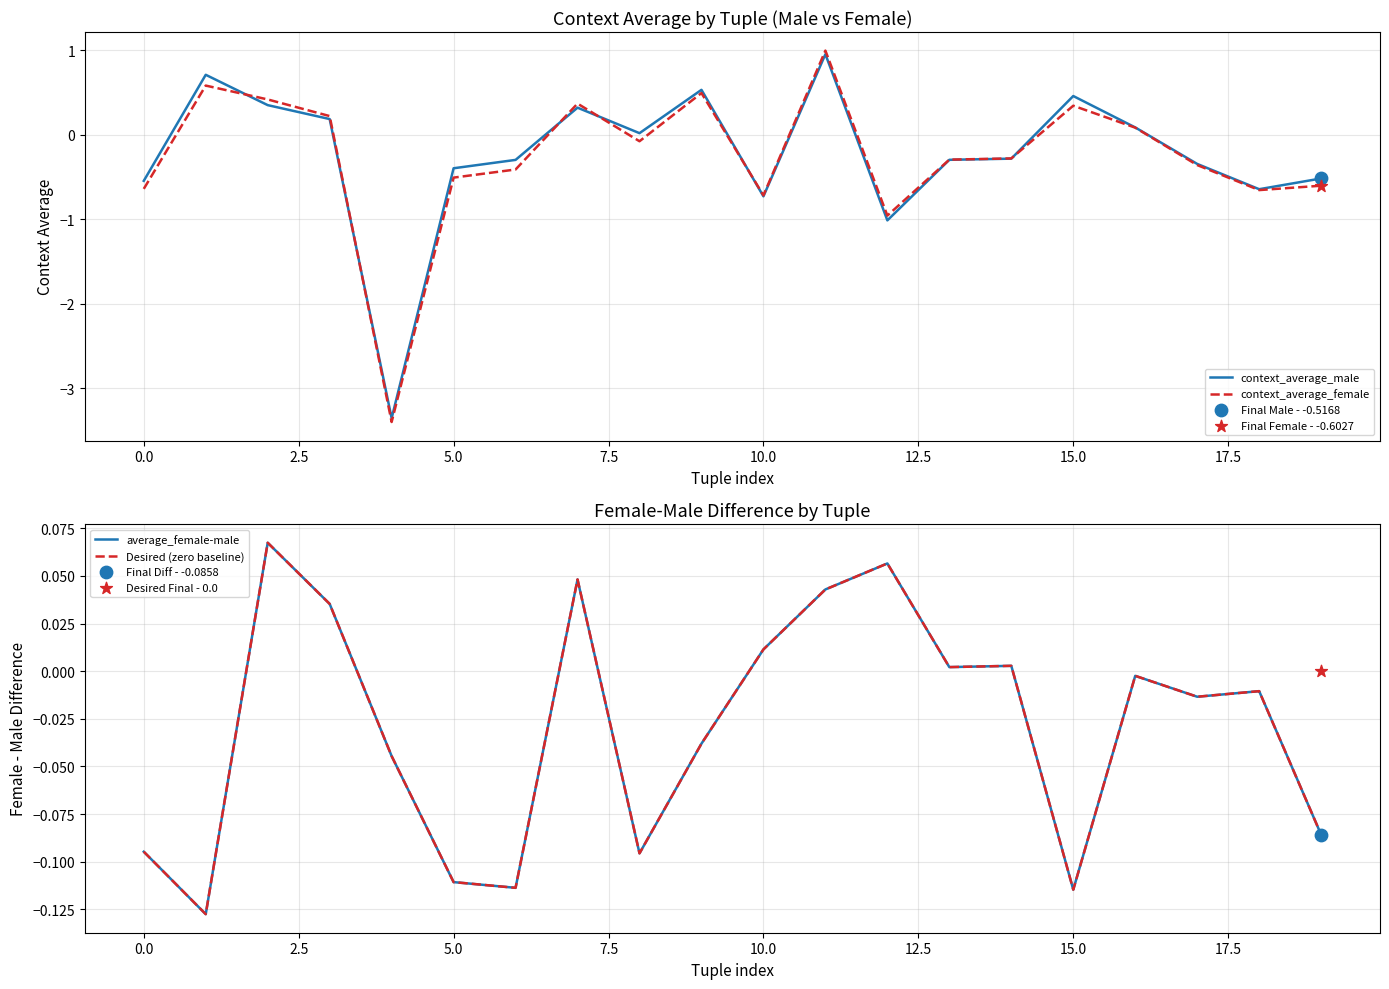

Which series has the largest Y range (max minus min)?

context_average_female